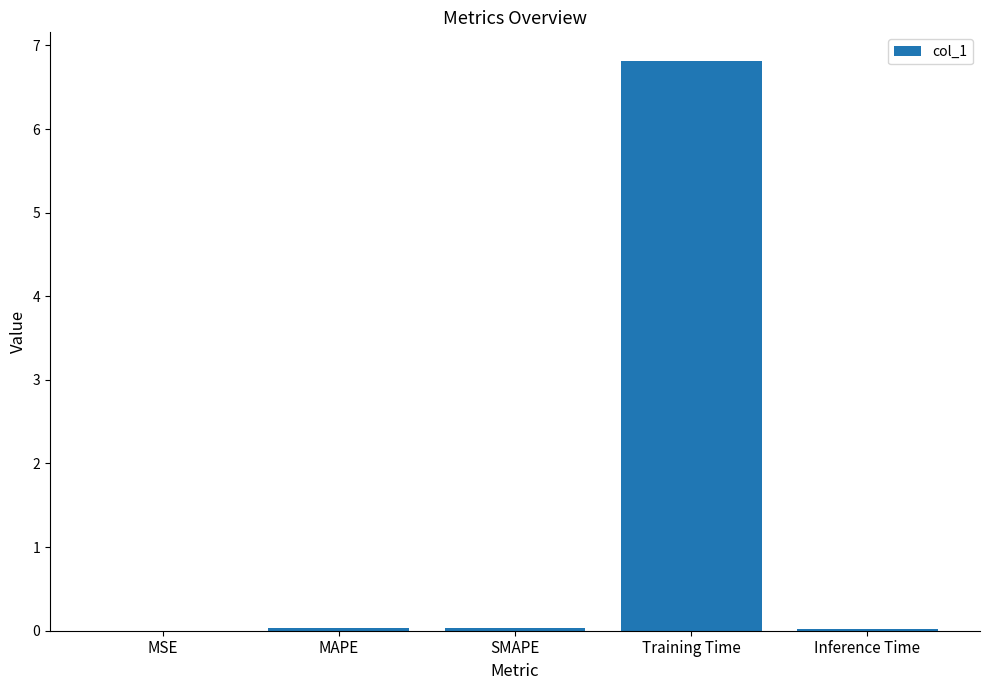

What value does the data have at Training Time?

6.8